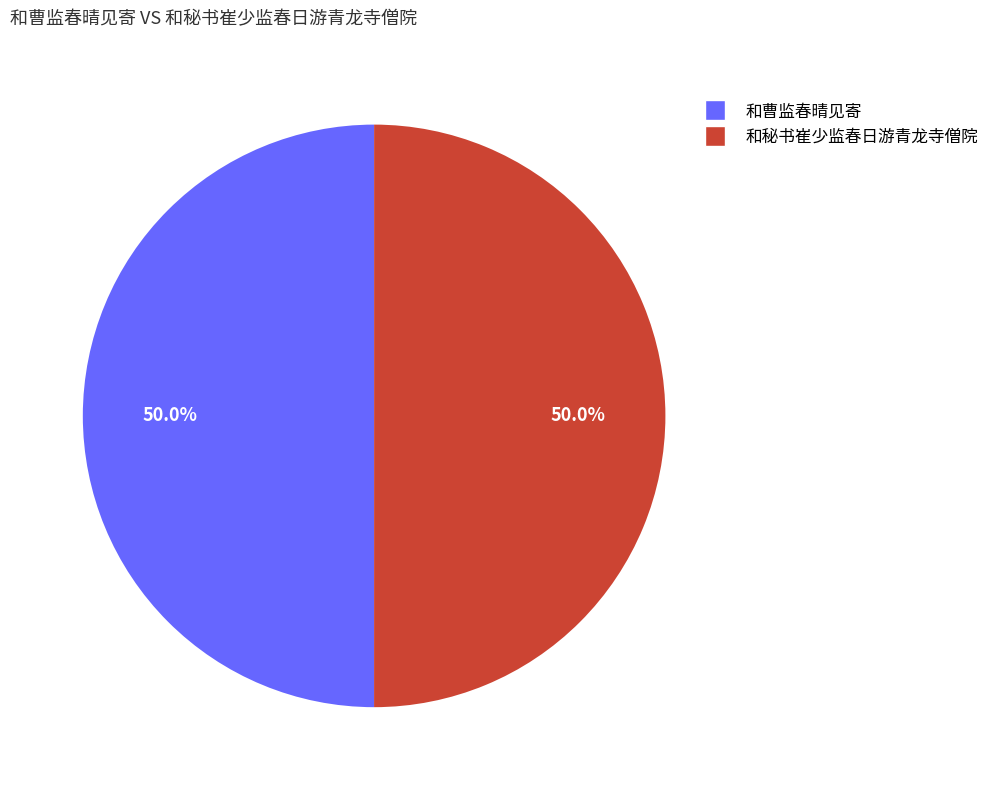

What is the ratio of the value at 和曹监春晴见寄 to the value at 和秘书崔少监春日游青龙寺僧院?

1.0